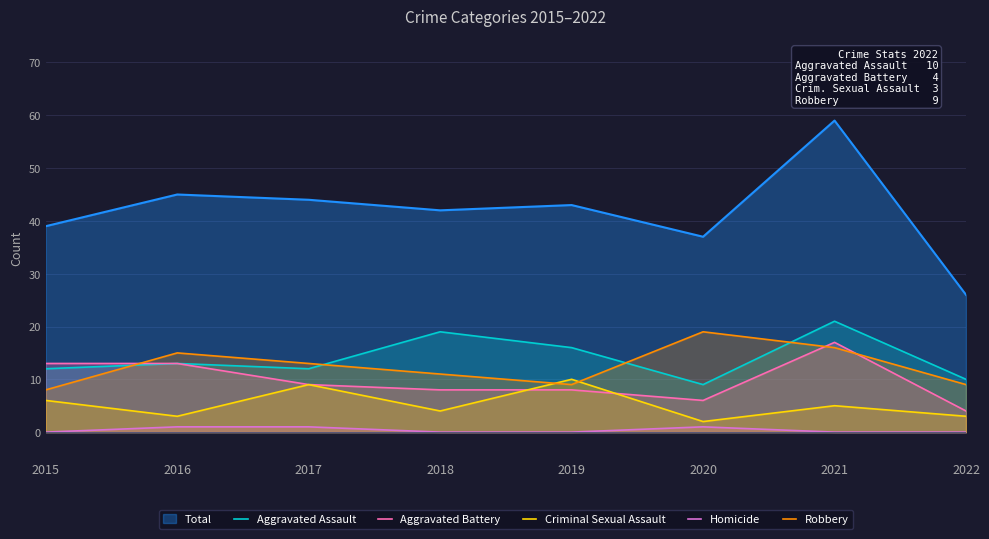

What is the average value of the Aggravated Assault series?

14